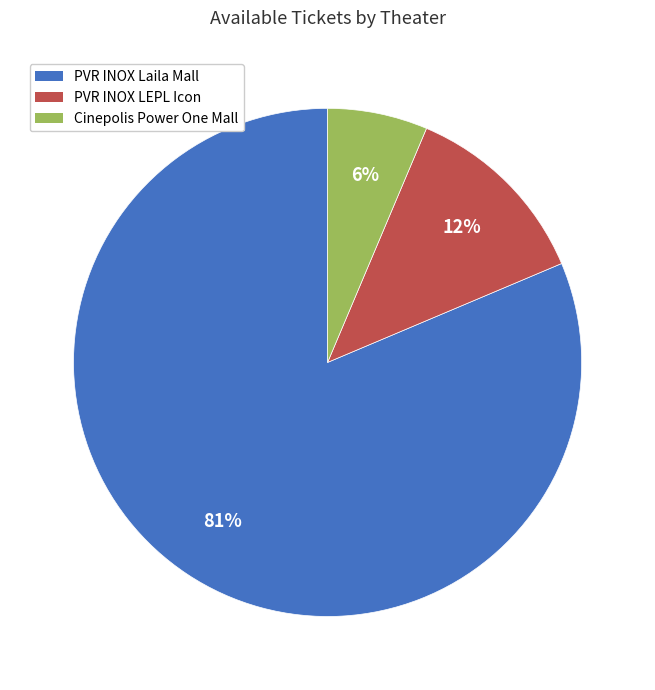

Rank the categories by value from lowest to highest.

Cinepolis Power One Mall, PVR INOX LEPL Icon, PVR INOX Laila Mall